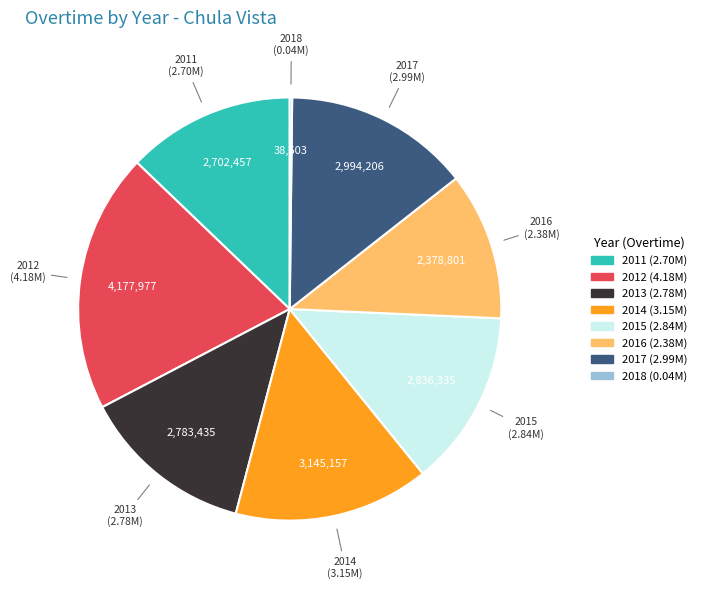

Which has a higher value, 2015 or 2017?

2017